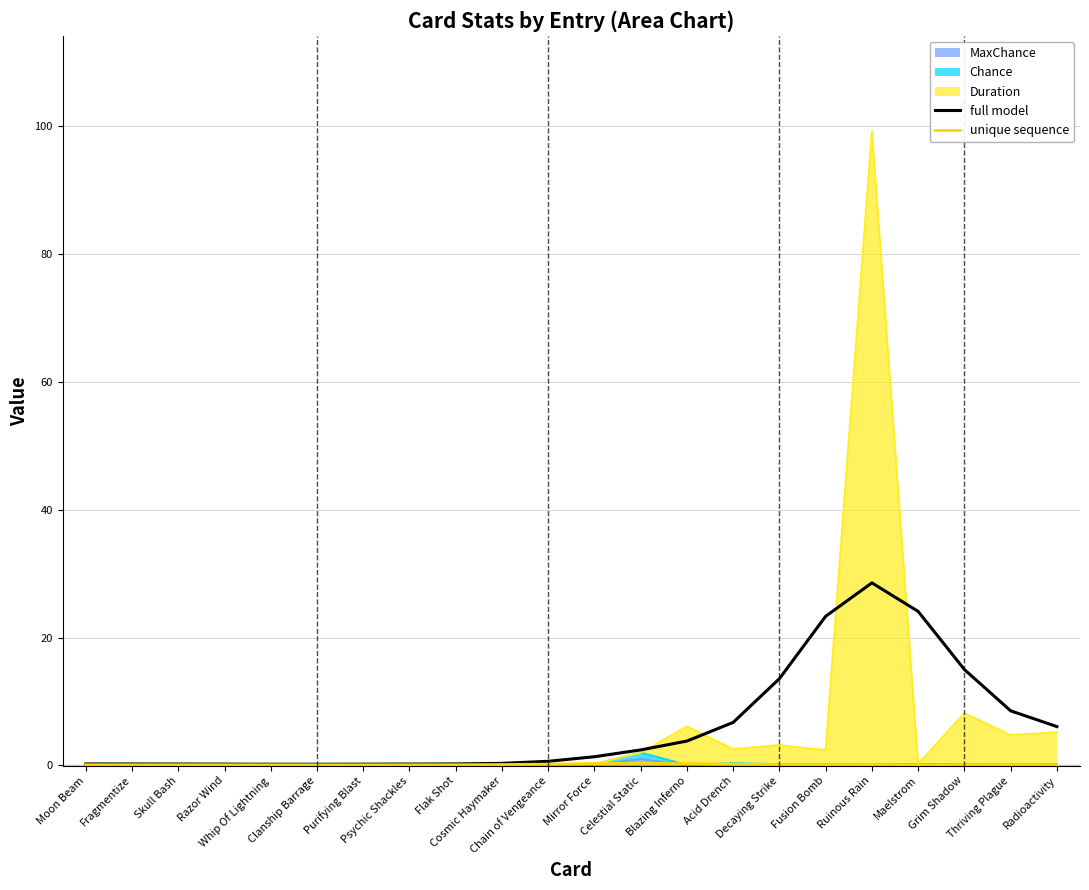

What is the difference between the highest and lowest values at Grim Shadow?

14.9